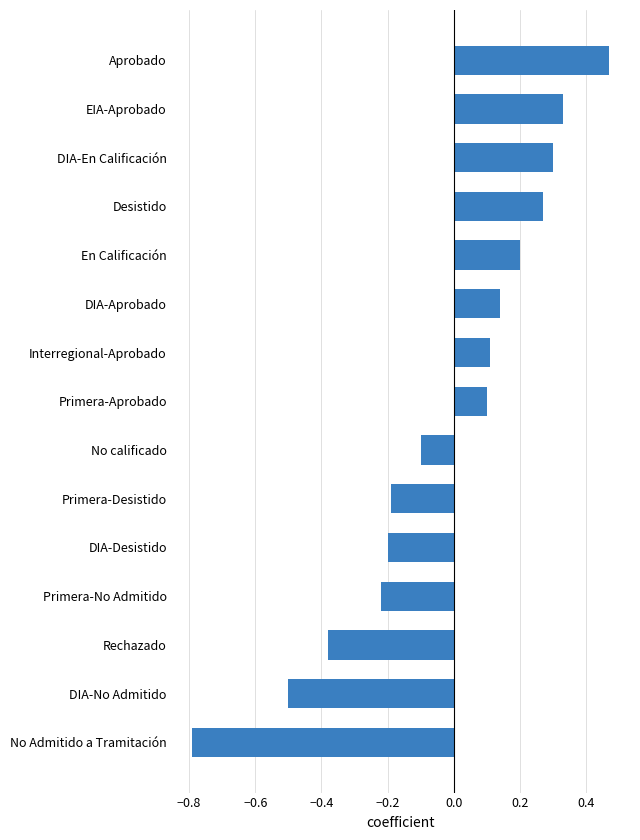

Between Rechazado and Primera-No Admitido, which is larger?

Primera-No Admitido